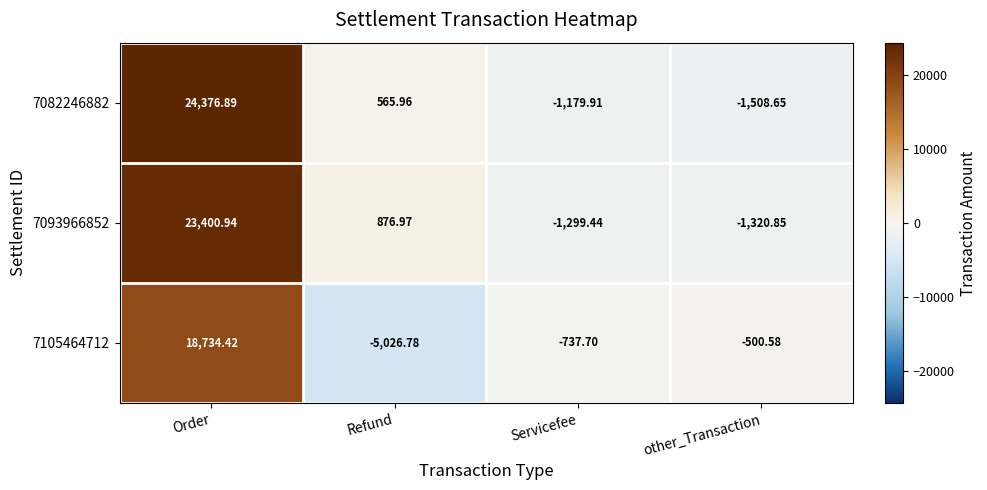

At which category is the sum across all series the highest?

Order